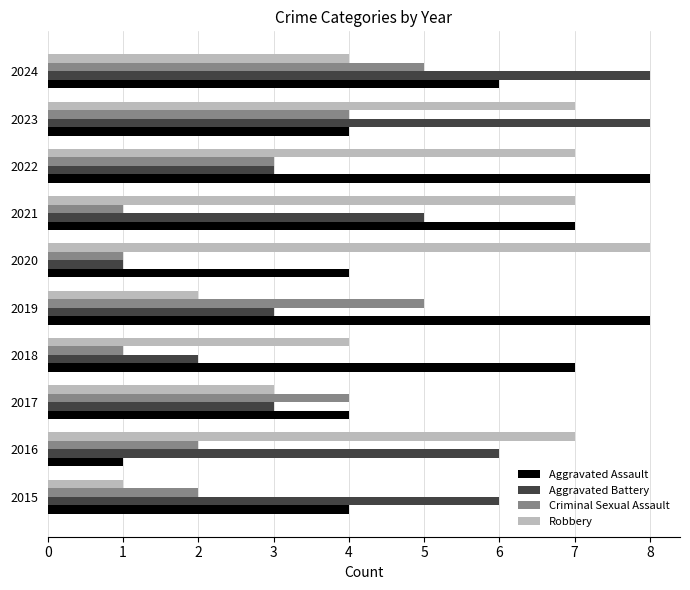

Which series changed the most between 2018 and 2020?

Robbery